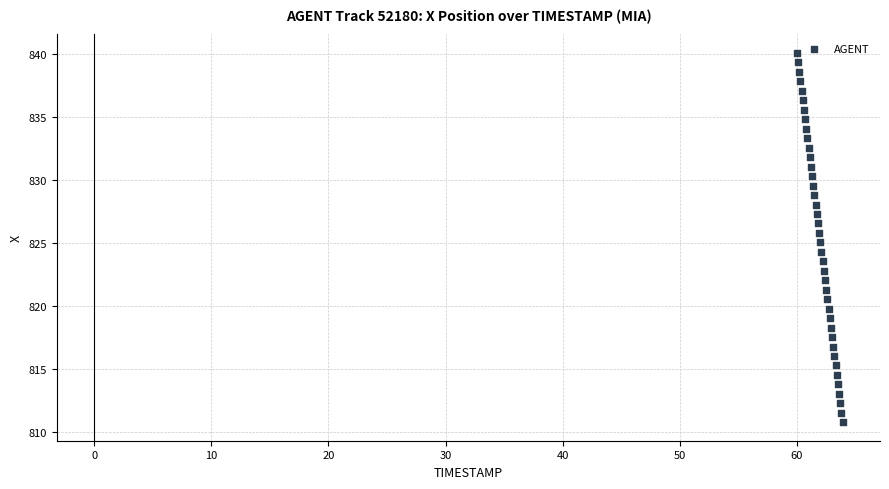

What is the range of Y values (max minus min)?

29.3